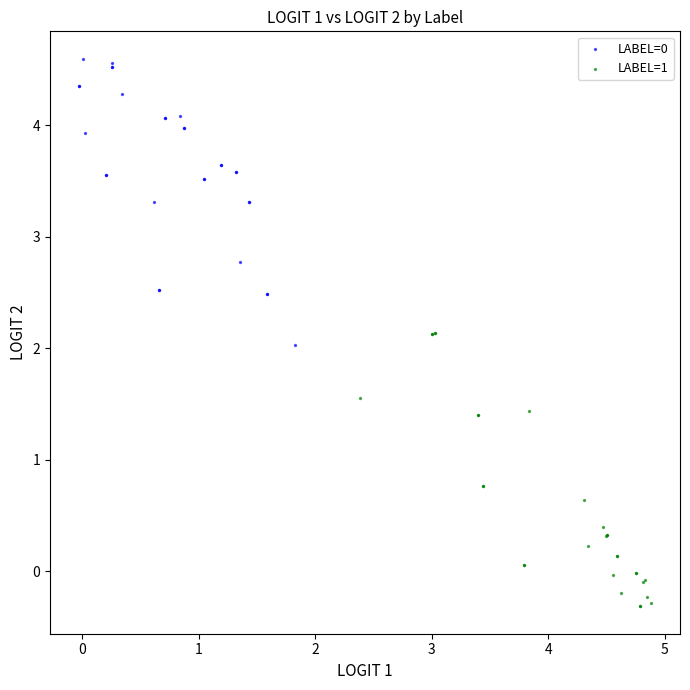

Which series contains the lowest Y value?

LABEL=1